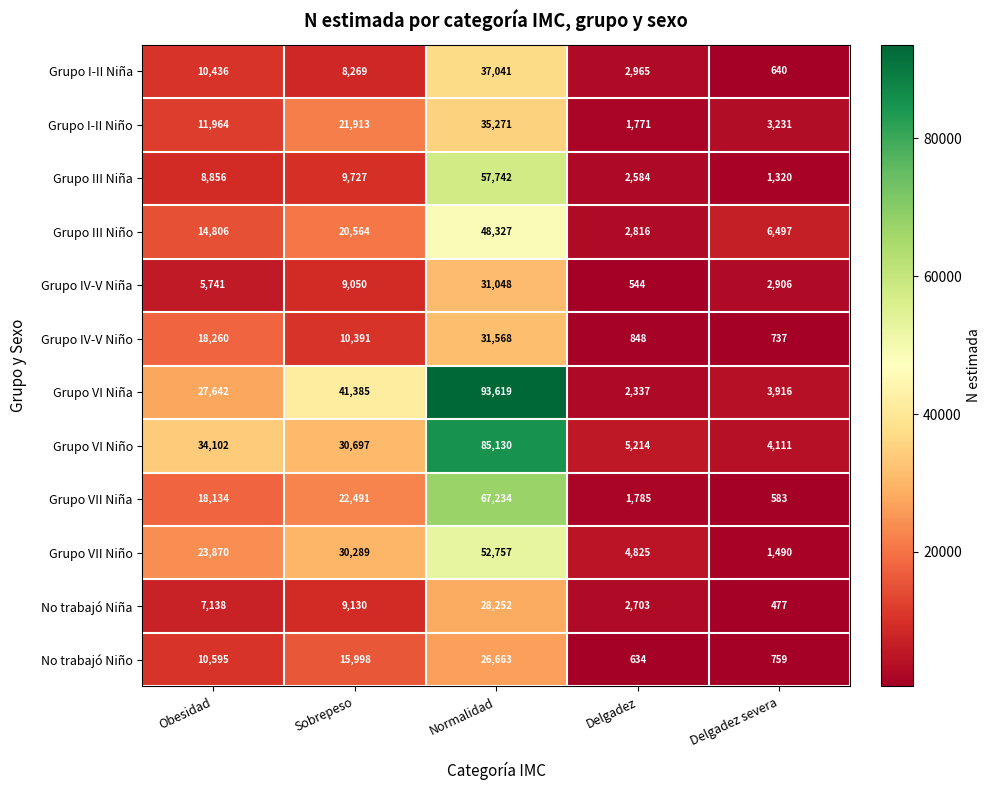

Where does the Grupo VI Niño series first go above 30697?

Obesidad